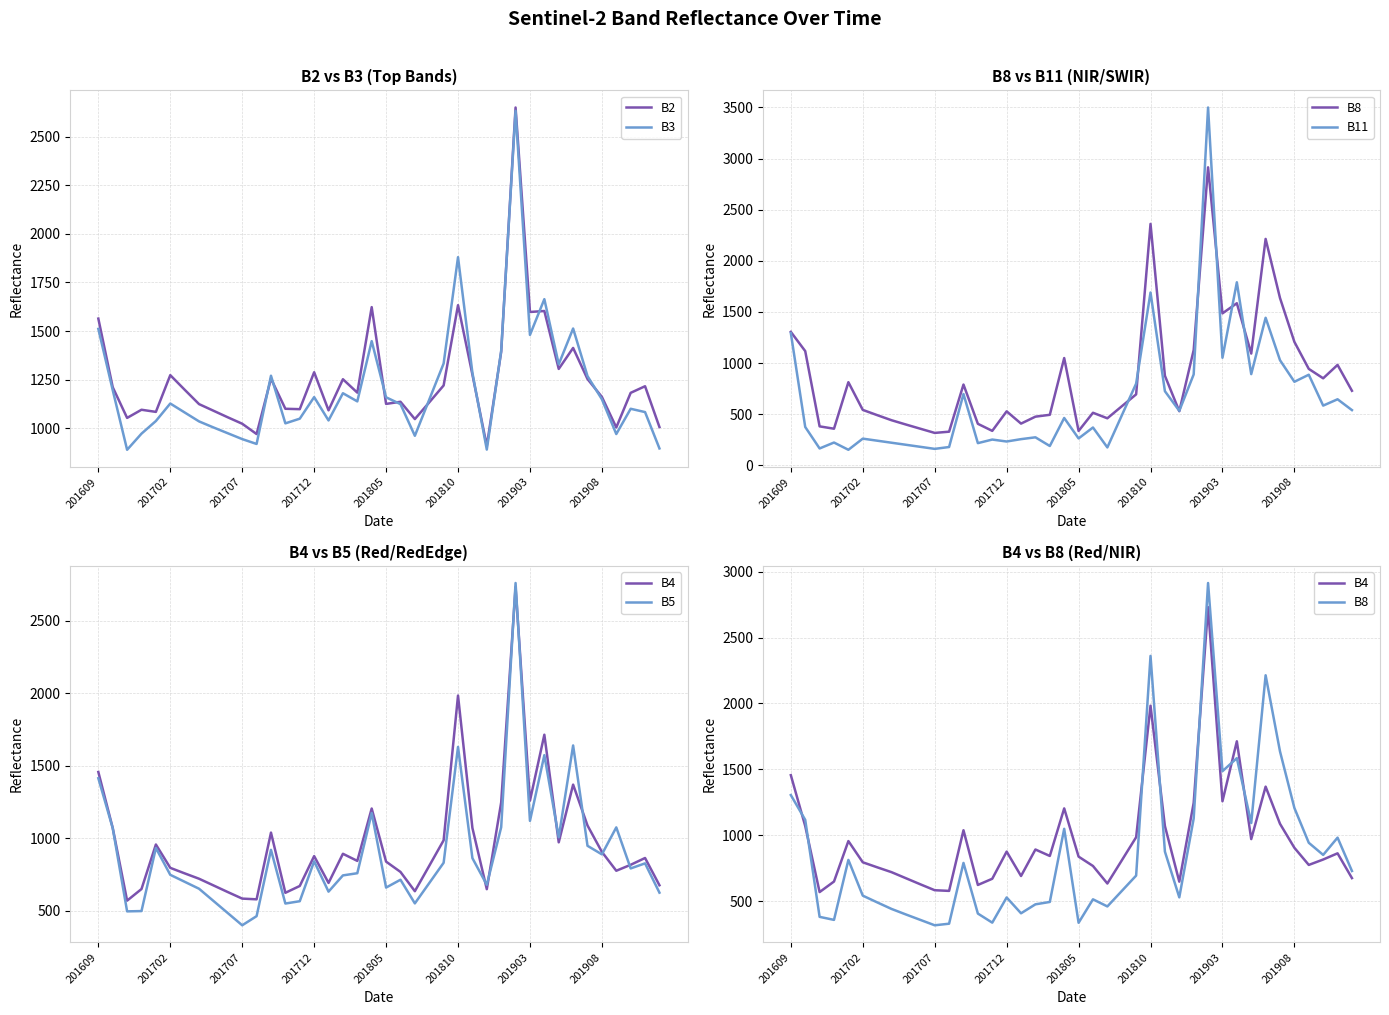

Count the number of data series in this chart.

6